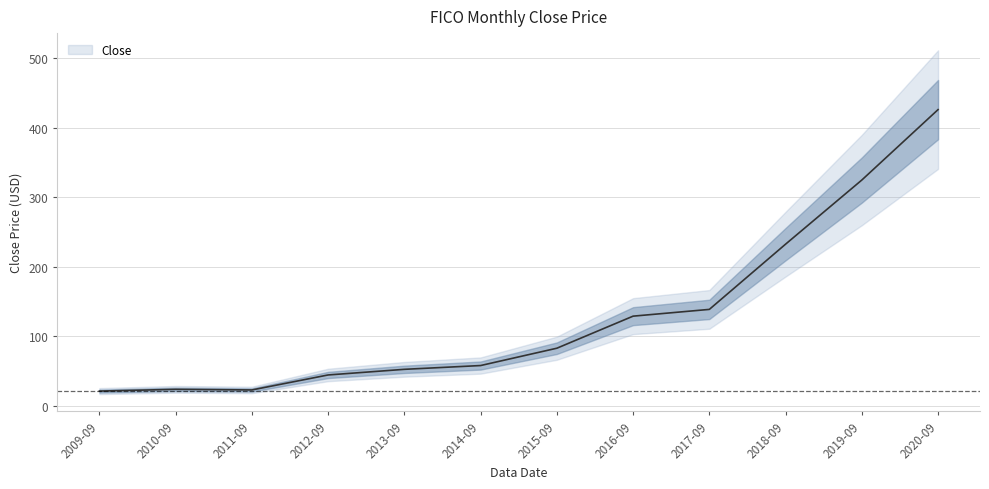

The chart shows a value of 34.9 at 2014-09. True or false?

False